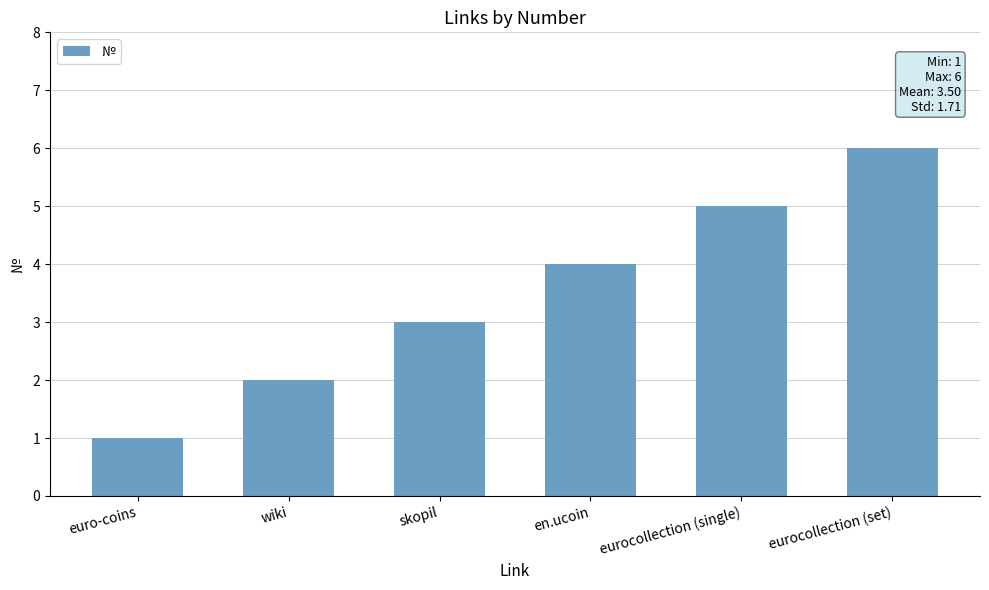

What is the approximate value at skopil?

3